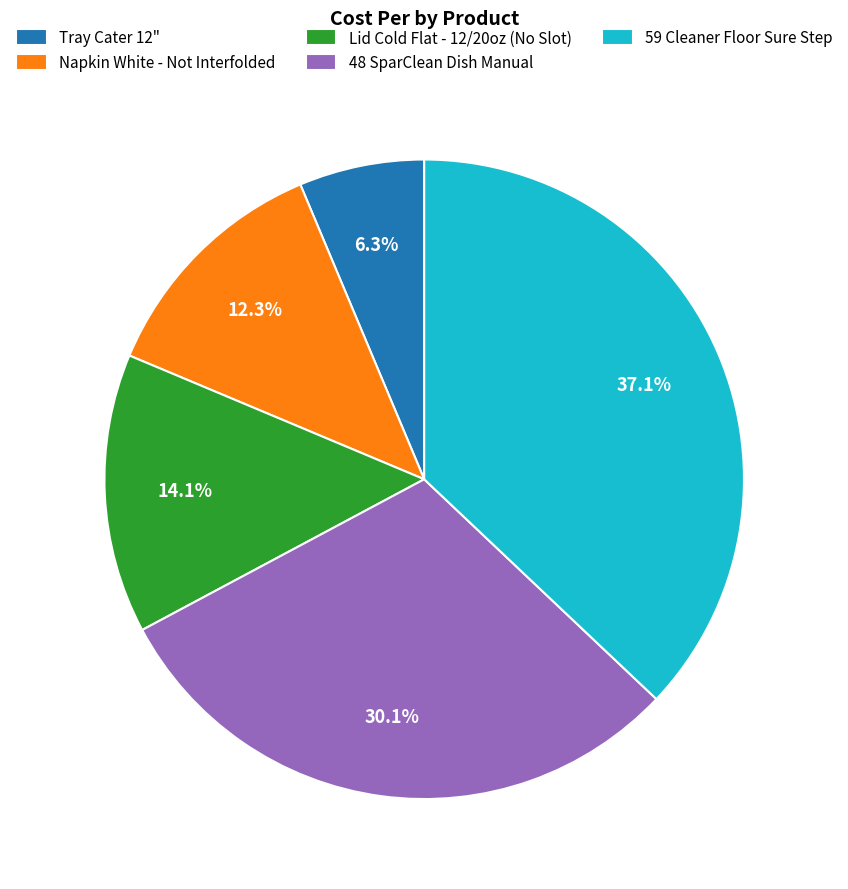

To the nearest percent, what is the difference between the largest and smallest slice percentages?

31%